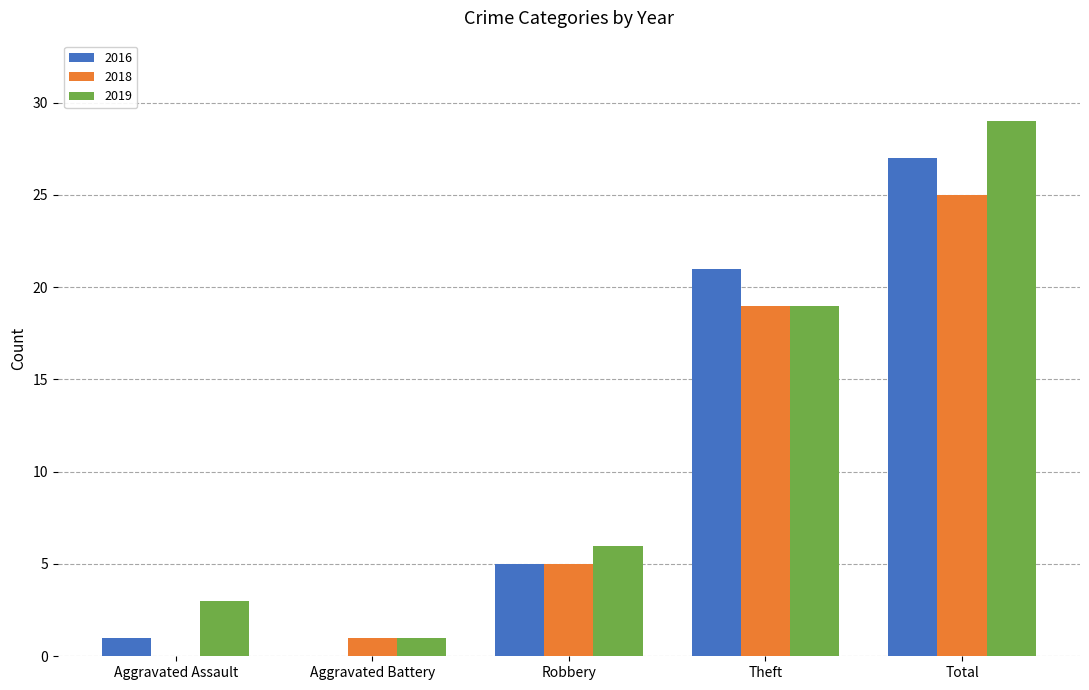

Which series changed the most between Aggravated Assault and Aggravated Battery?

2019